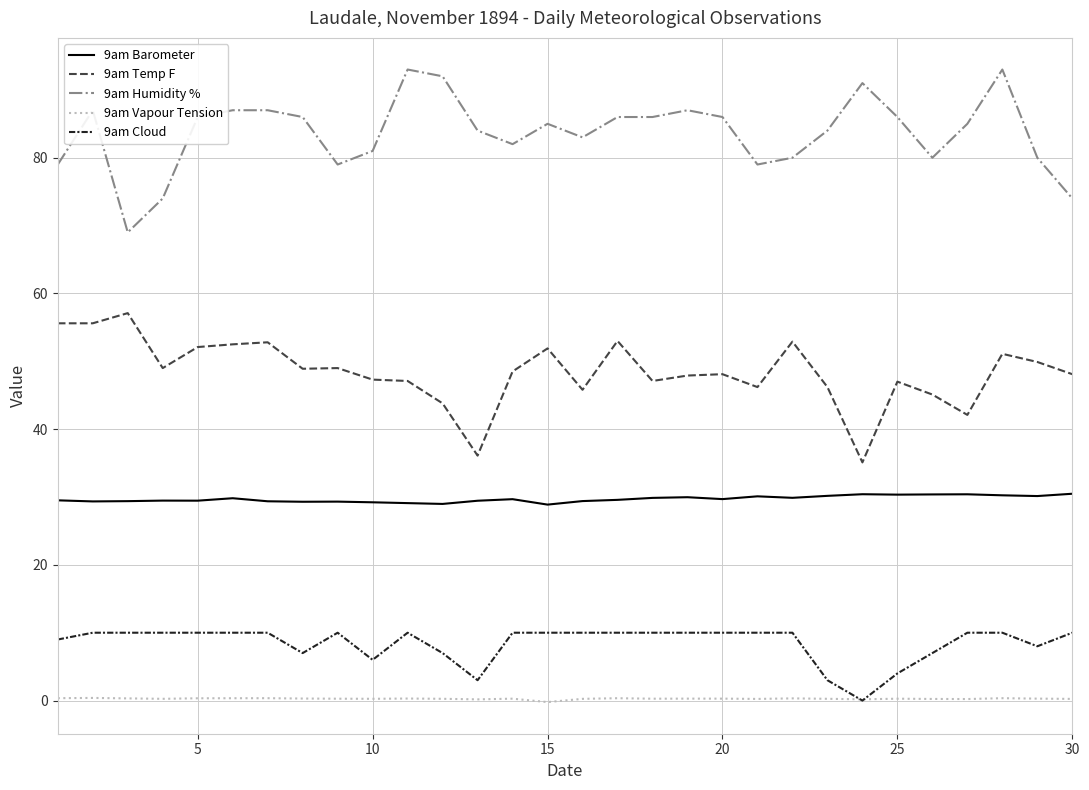

True or false: 9am Cloud has more than 0 points higher than both neighbors.

True